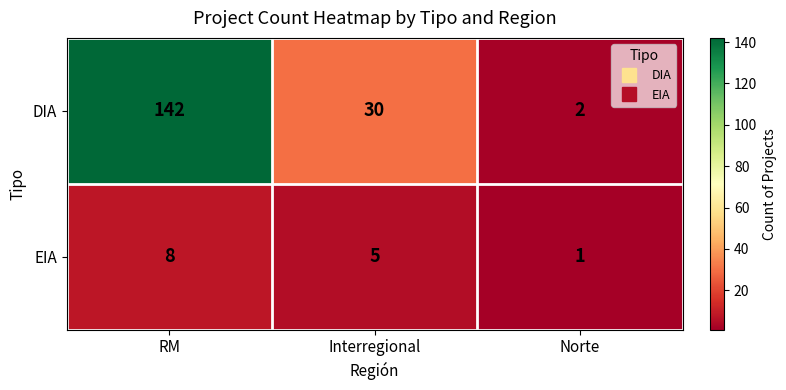

What value does the EIA series have at Interregional?

5